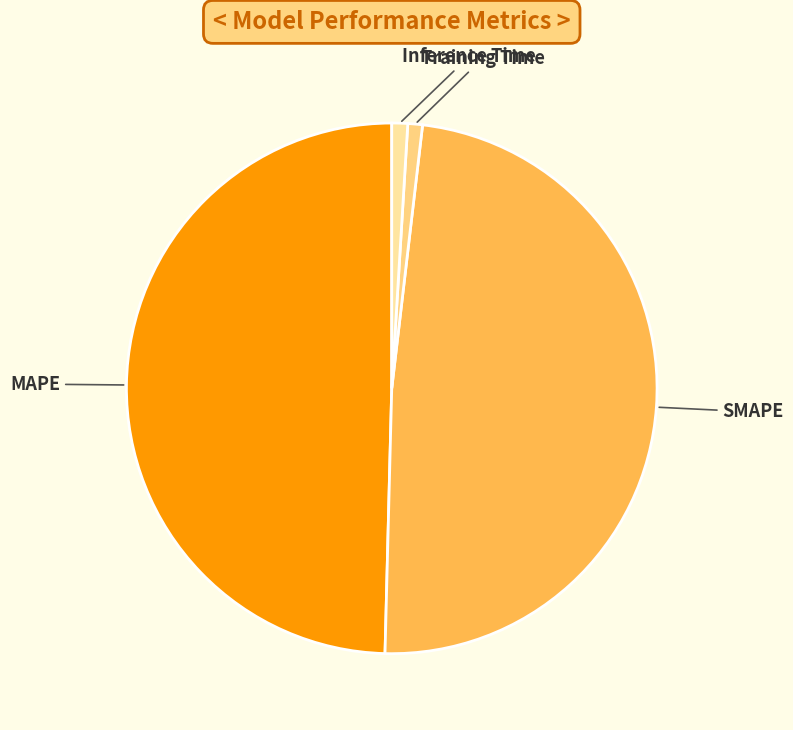

True or false: Inference Time accounts for 1% of the total.

True